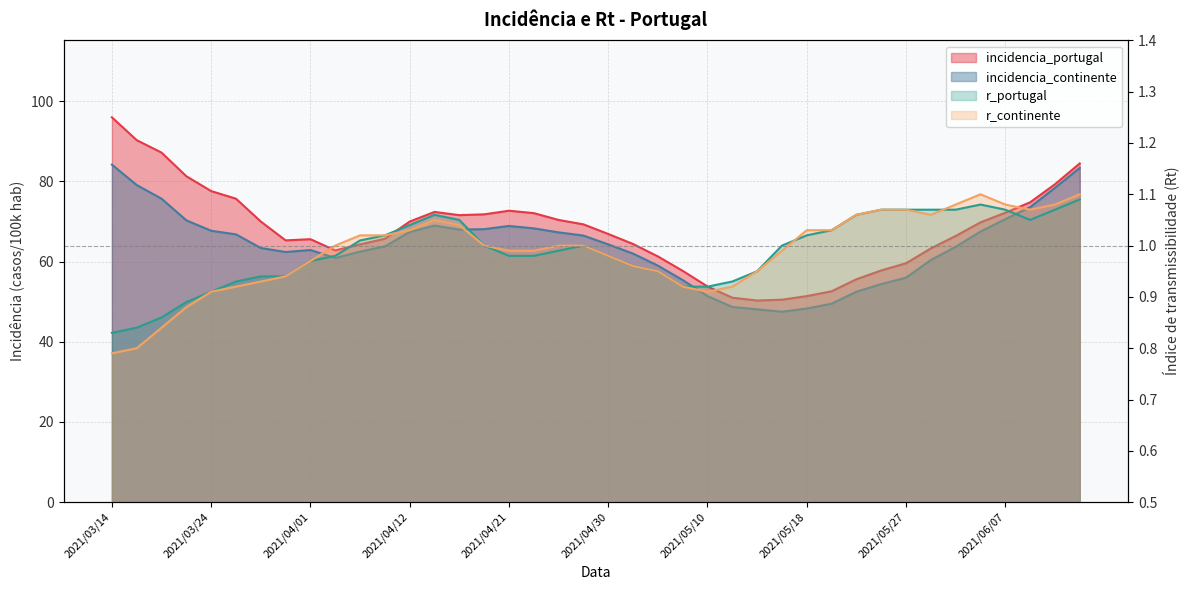

What is the difference between the maximum and minimum values in the r_continente series?

0.3